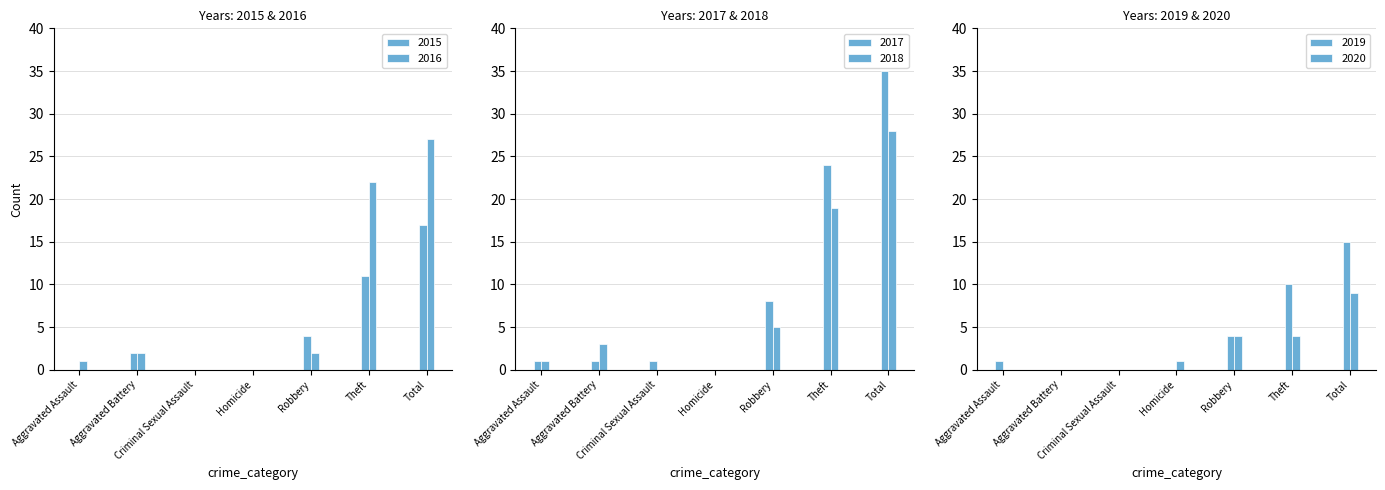

The value of 2016 at Total is 27. True or false?

True